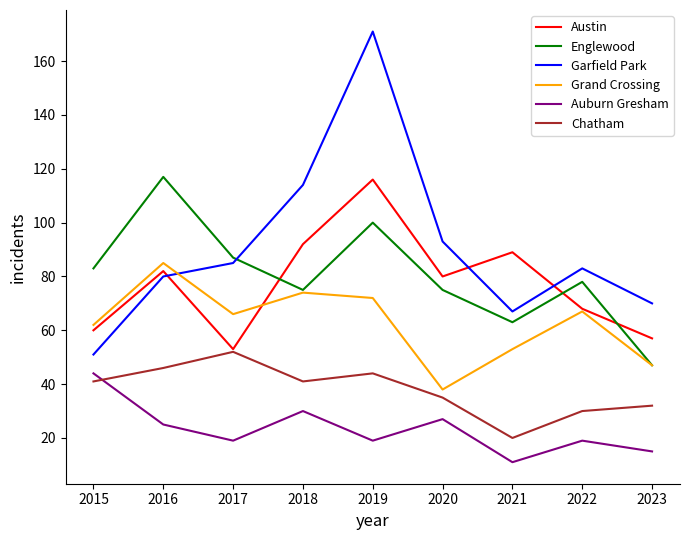

What is the difference between the maximum and minimum values in the Austin series?

63